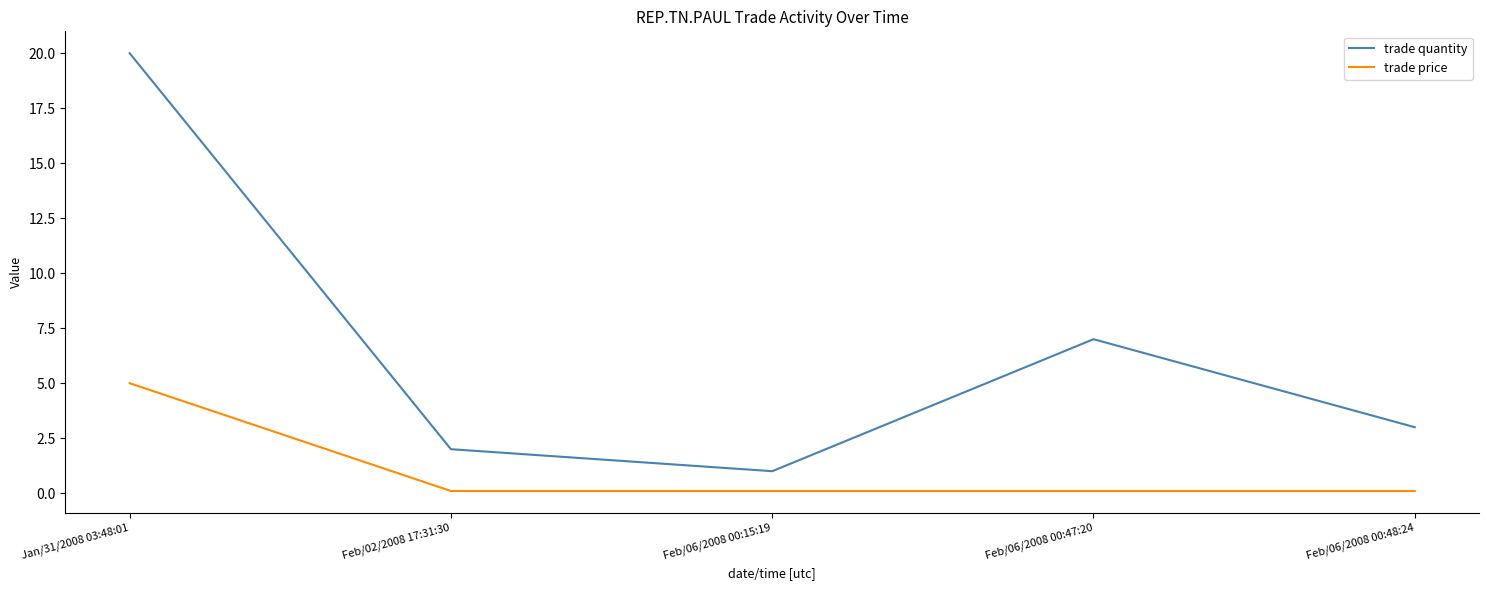

Reading right to left, extract all data points from this chart.

trade quantity: Feb/06/2008 00:48:24=3.0	Feb/06/2008 00:47:20=7.0	Feb/06/2008 00:15:19=1.0	Feb/02/2008 17:31:30=2.0	Jan/31/2008 03:48:01=20.0
trade price: Feb/06/2008 00:48:24=0.1	Feb/06/2008 00:47:20=0.1	Feb/06/2008 00:15:19=0.1	Feb/02/2008 17:31:30=0.1	Jan/31/2008 03:48:01=5.0